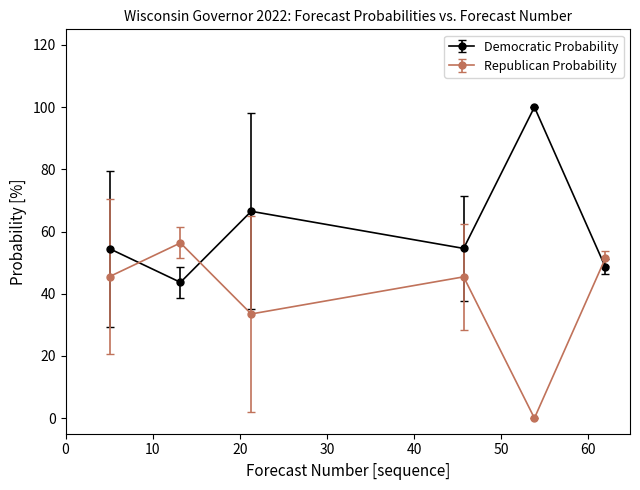

What is the minimum value for Democratic Probability?

43.7